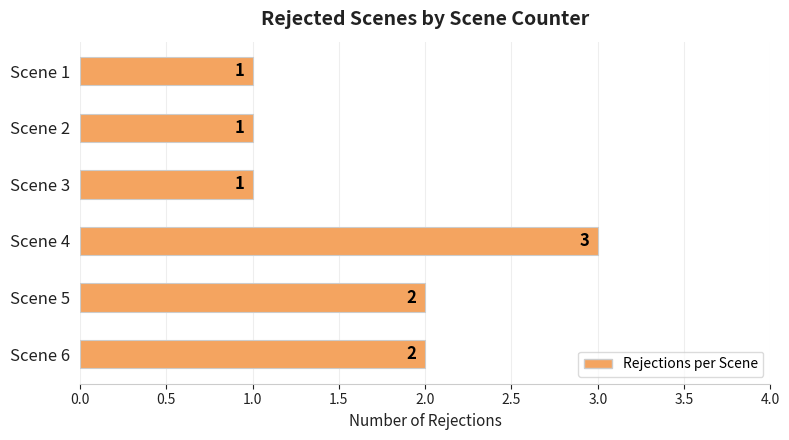

What is the value of the 5th bar from the top?

2